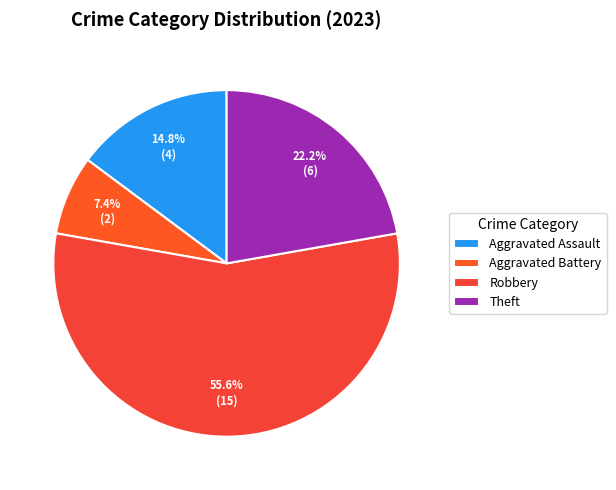

To the nearest percent, what percentage of the pie is Robbery?

56%